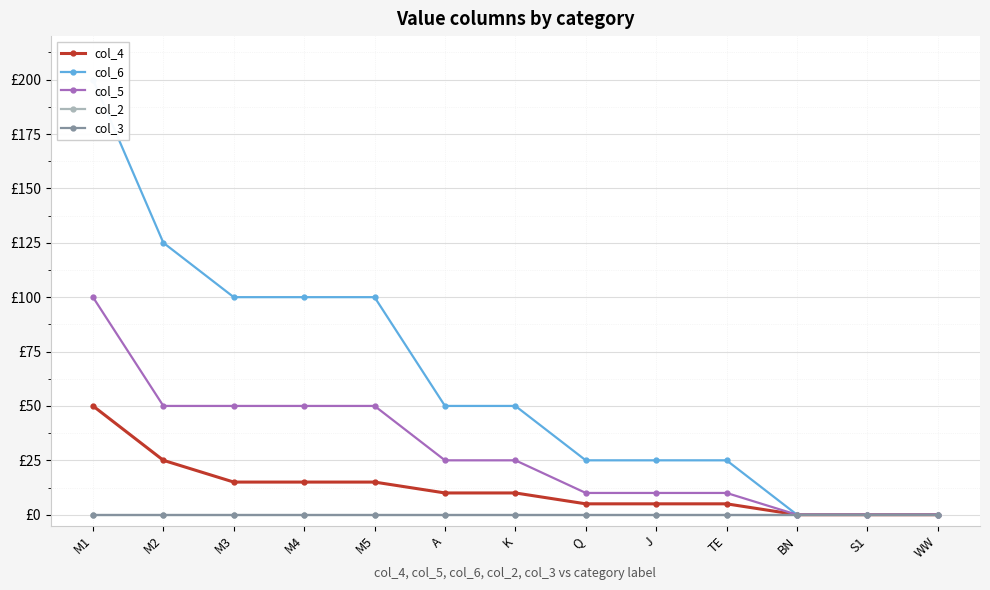

What is the sum of the col_4 values at BN and M3?

15